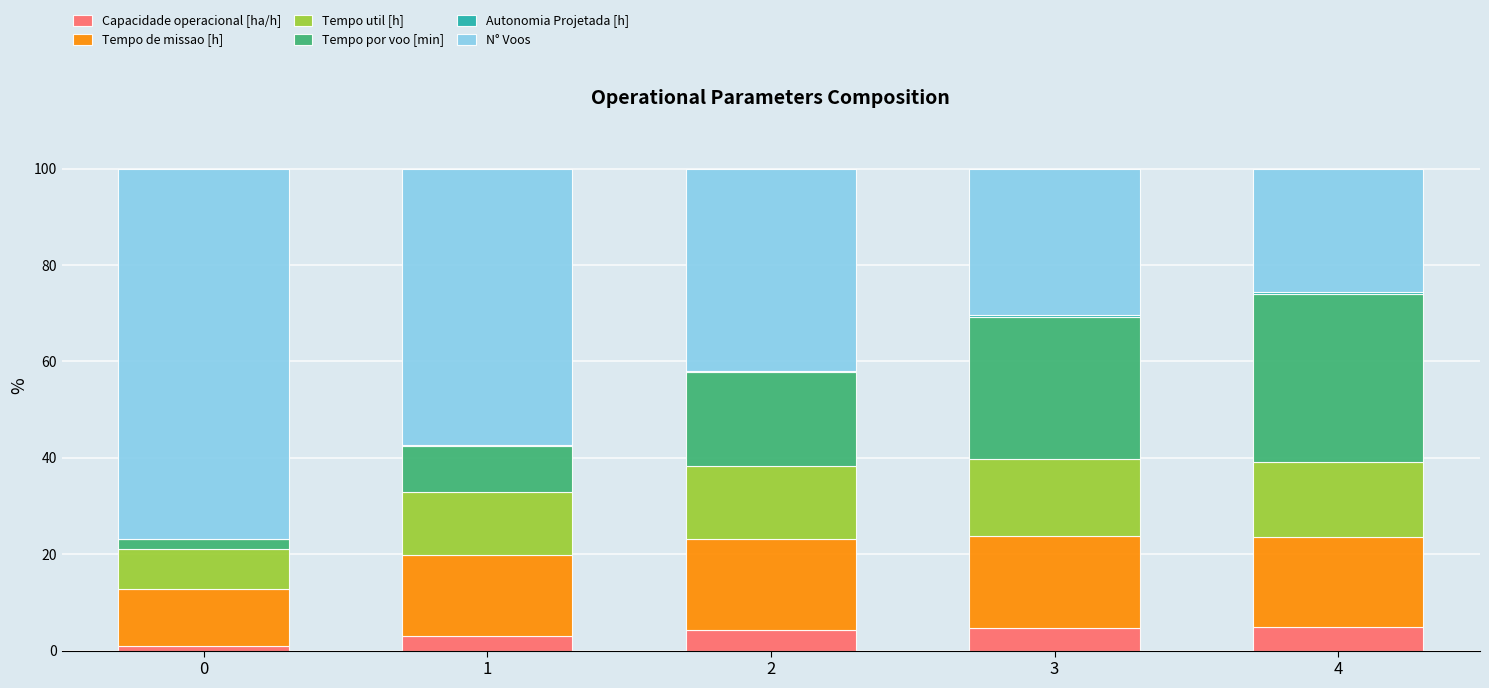

What is the highest value of the Capacidade operacional [ha/h] series?

4.8